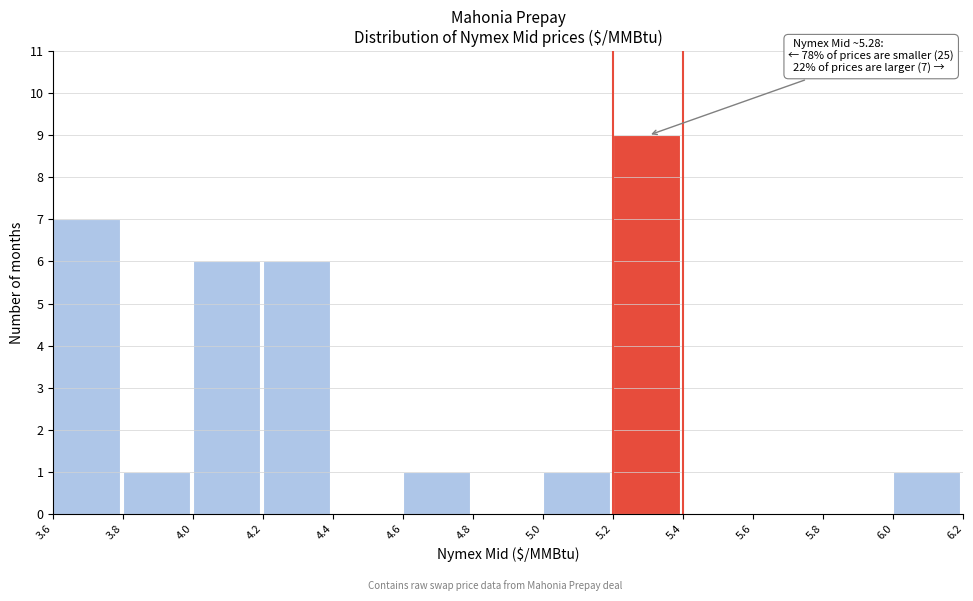

Which range on the x-axis has the tallest bar?

5.2 to 5.4